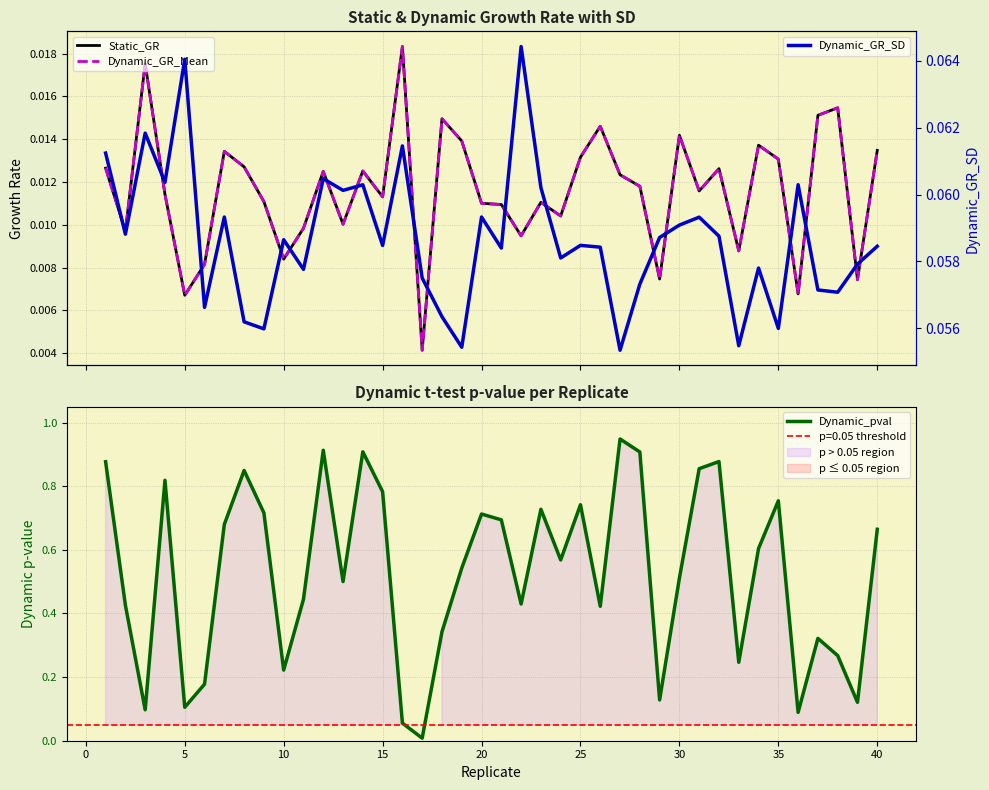

What is the value of the Dynamic_pval point at the 13th from the left?

0.5